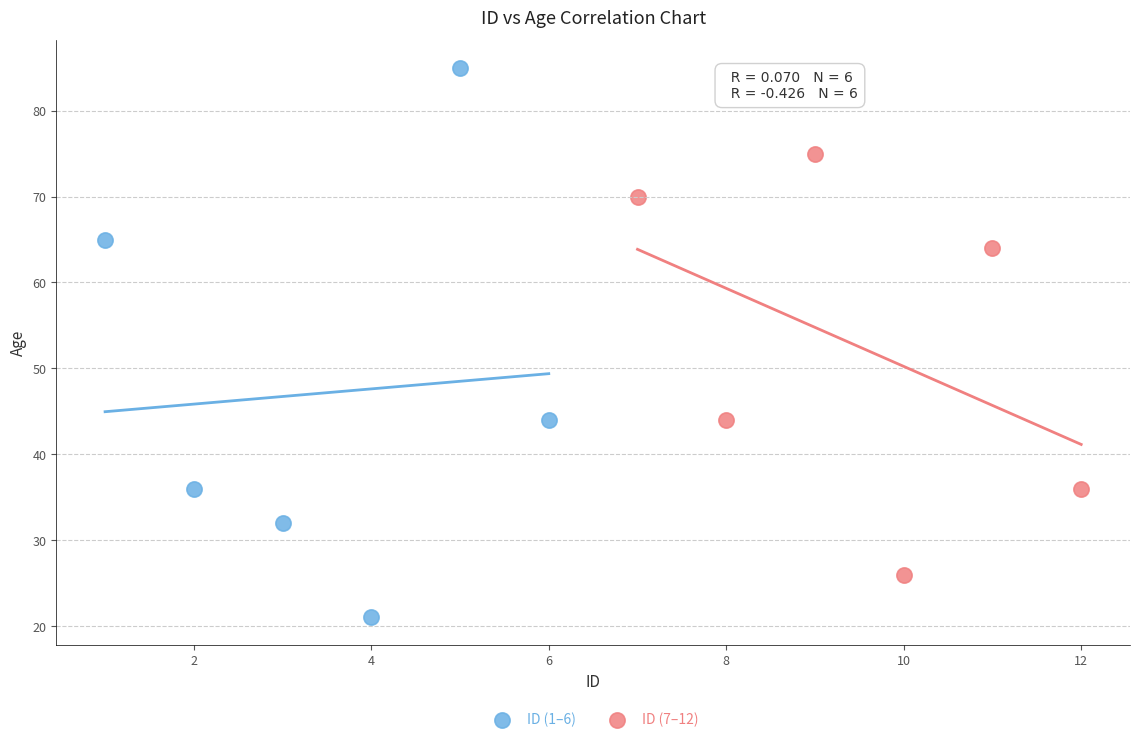

Which series contains the lowest Y value?

ID (1–6)